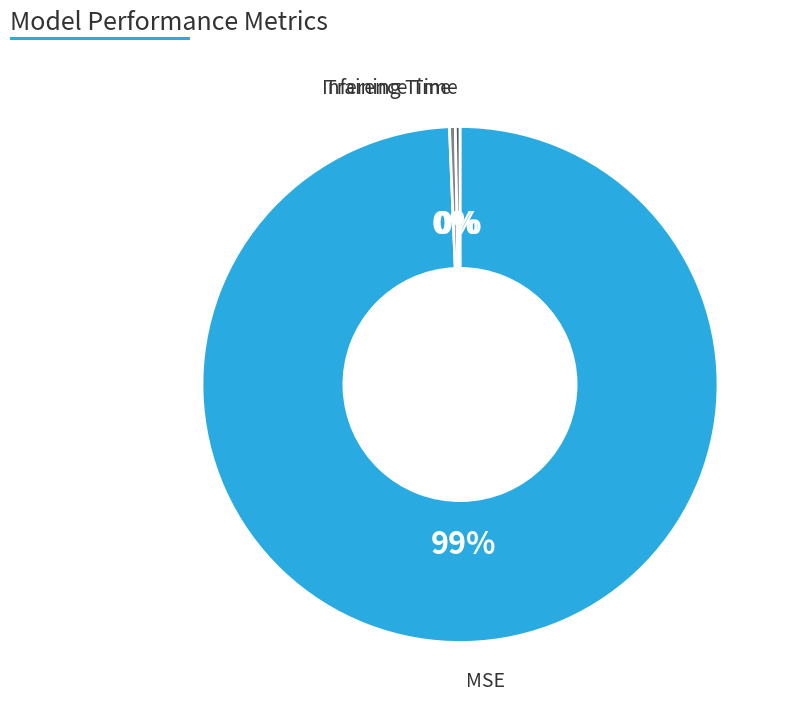

True or false: Training Time accounts for 14% of the total.

False